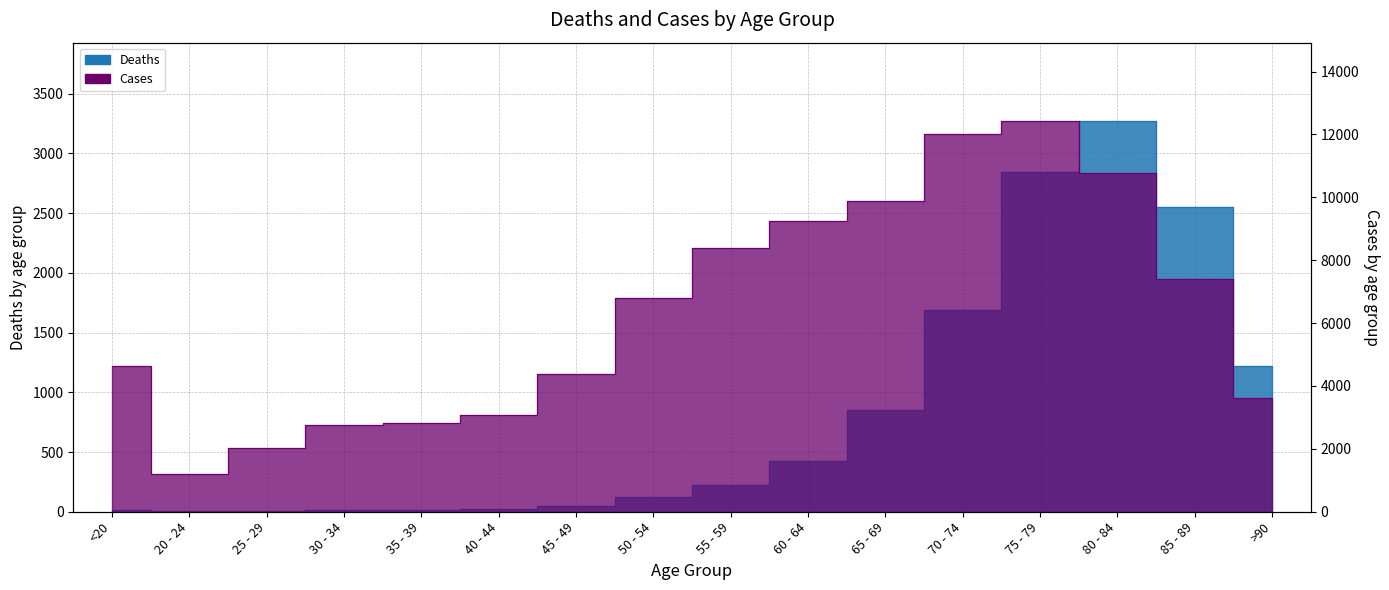

Between <20 and 80 - 84, which series saw the biggest shift?

Cases